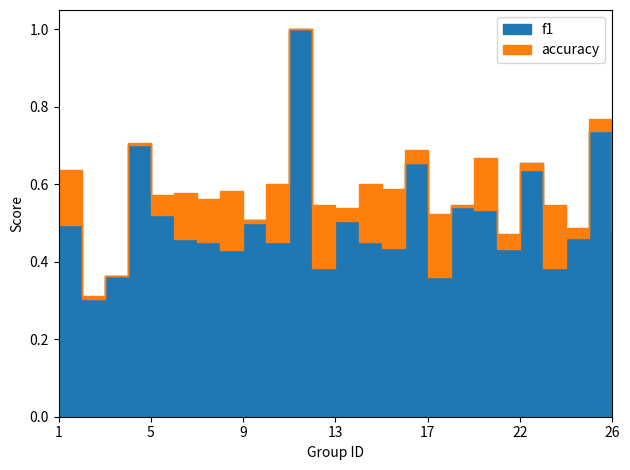

What are all the series names shown in the legend?

f1, accuracy